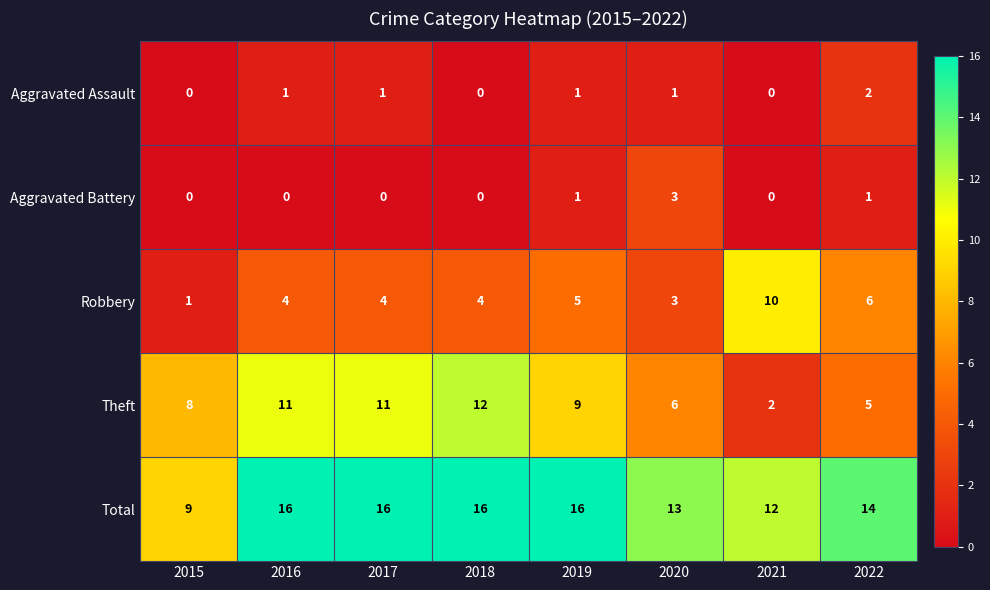

List the series in order of their peak value, lowest first.

Aggravated Assault, Aggravated Battery, Robbery, Theft, Total